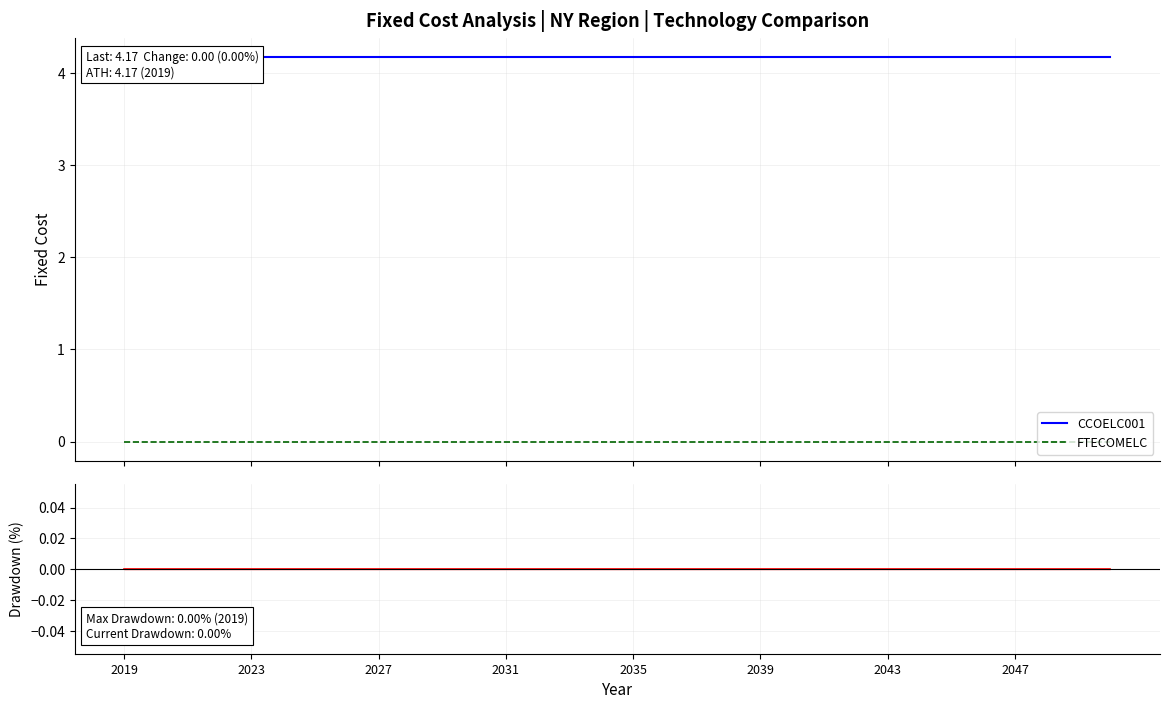

What is the sum of all CCOELC001 values?

133.4